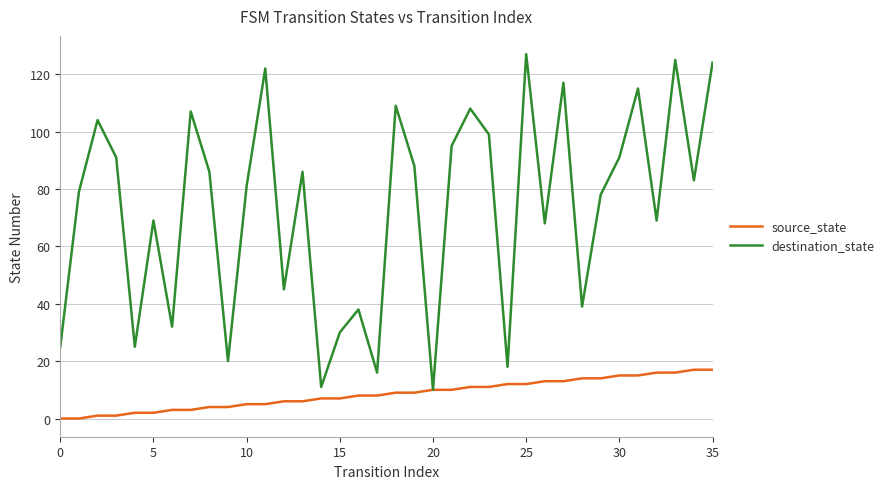

Rank the series by their average value, from highest to lowest.

destination_state, source_state